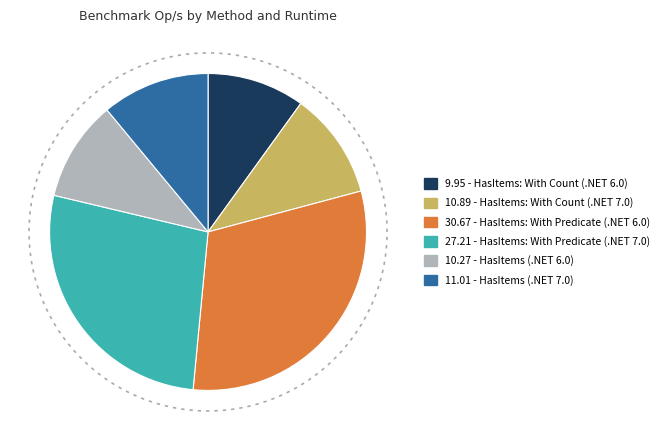

To the nearest percent, what is the difference between the largest and smallest slice percentages?

21%